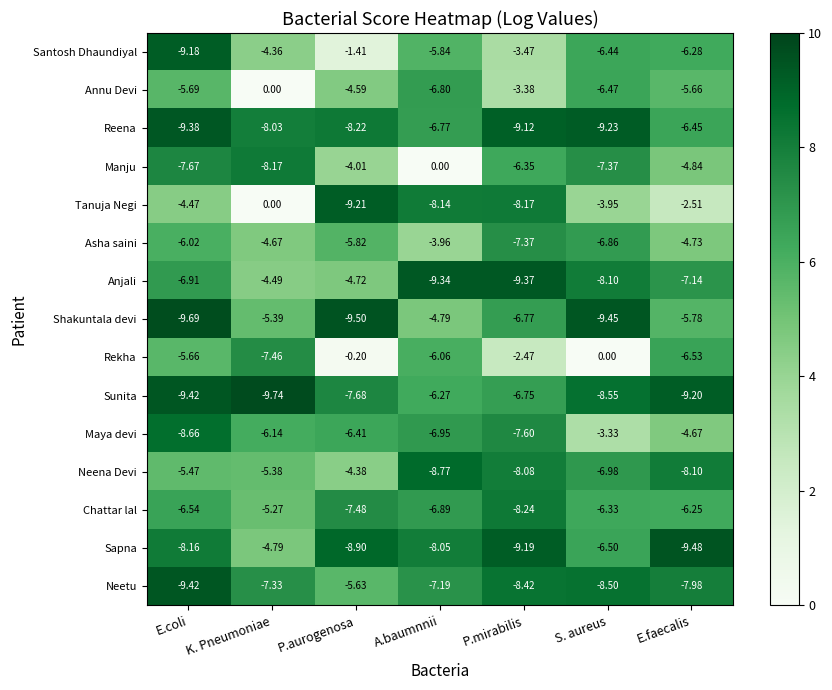

List the labels in order of Sunita value, smallest first.

K. Pneumoniae, E.coli, E.faecalis, S. aureus, P.aurogenosa, P.mirabilis, A.baumnnii